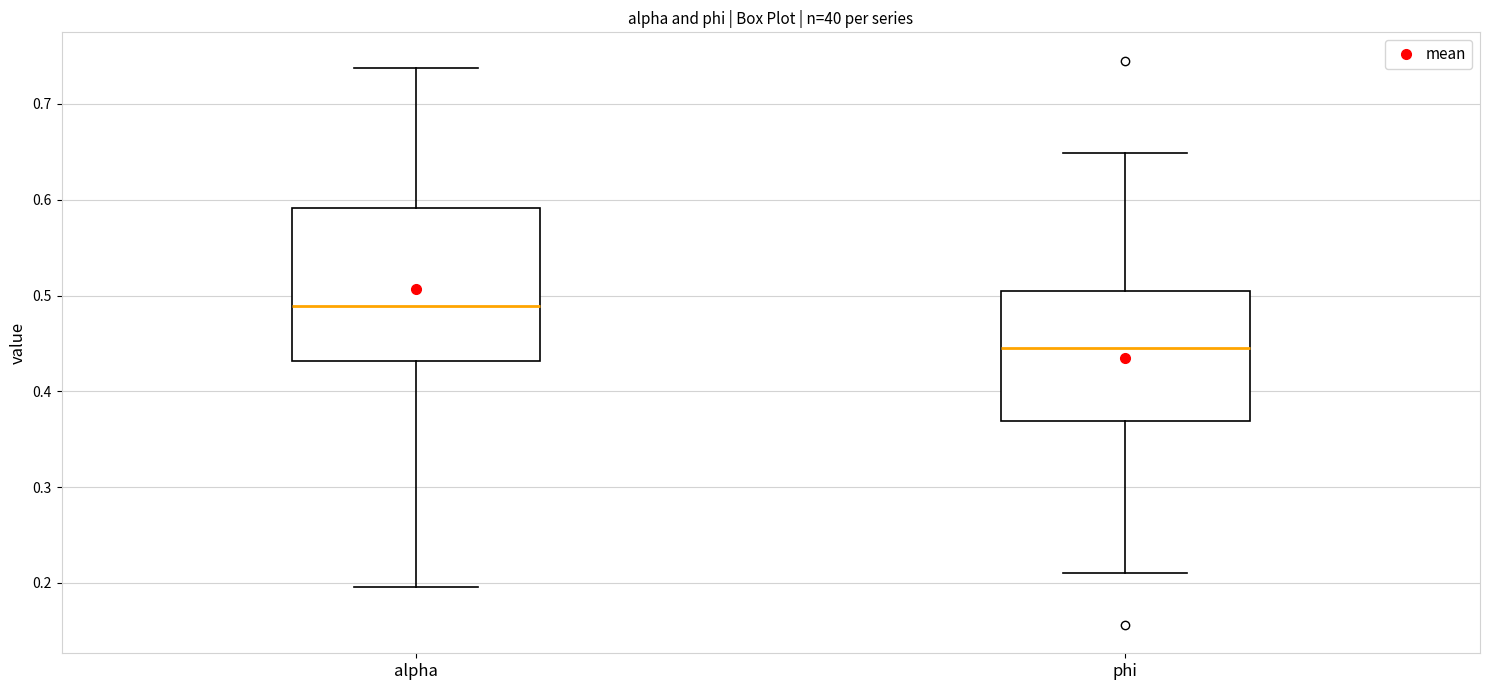

Which box's median line is the highest?

alpha